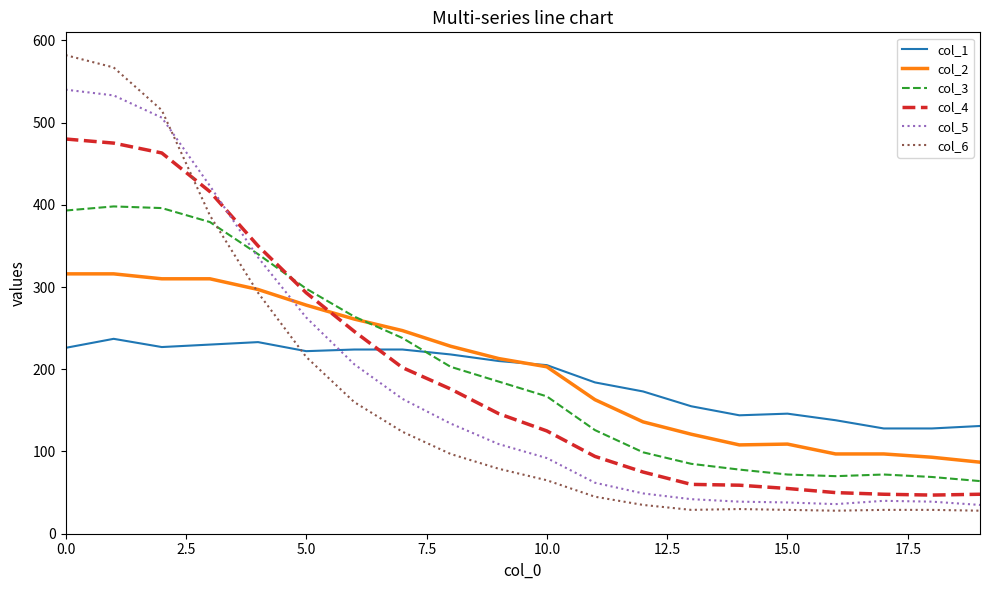

What is the highest value of the col_1 series?

237